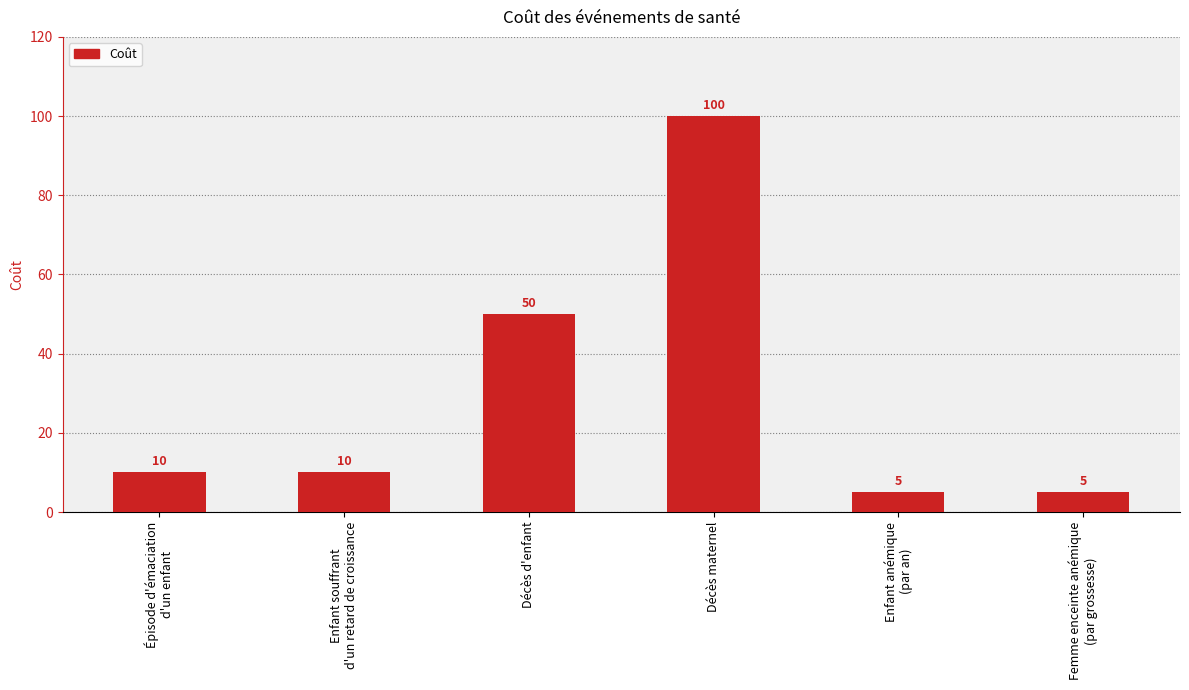

What is the difference between the maximum and second lowest values?

95